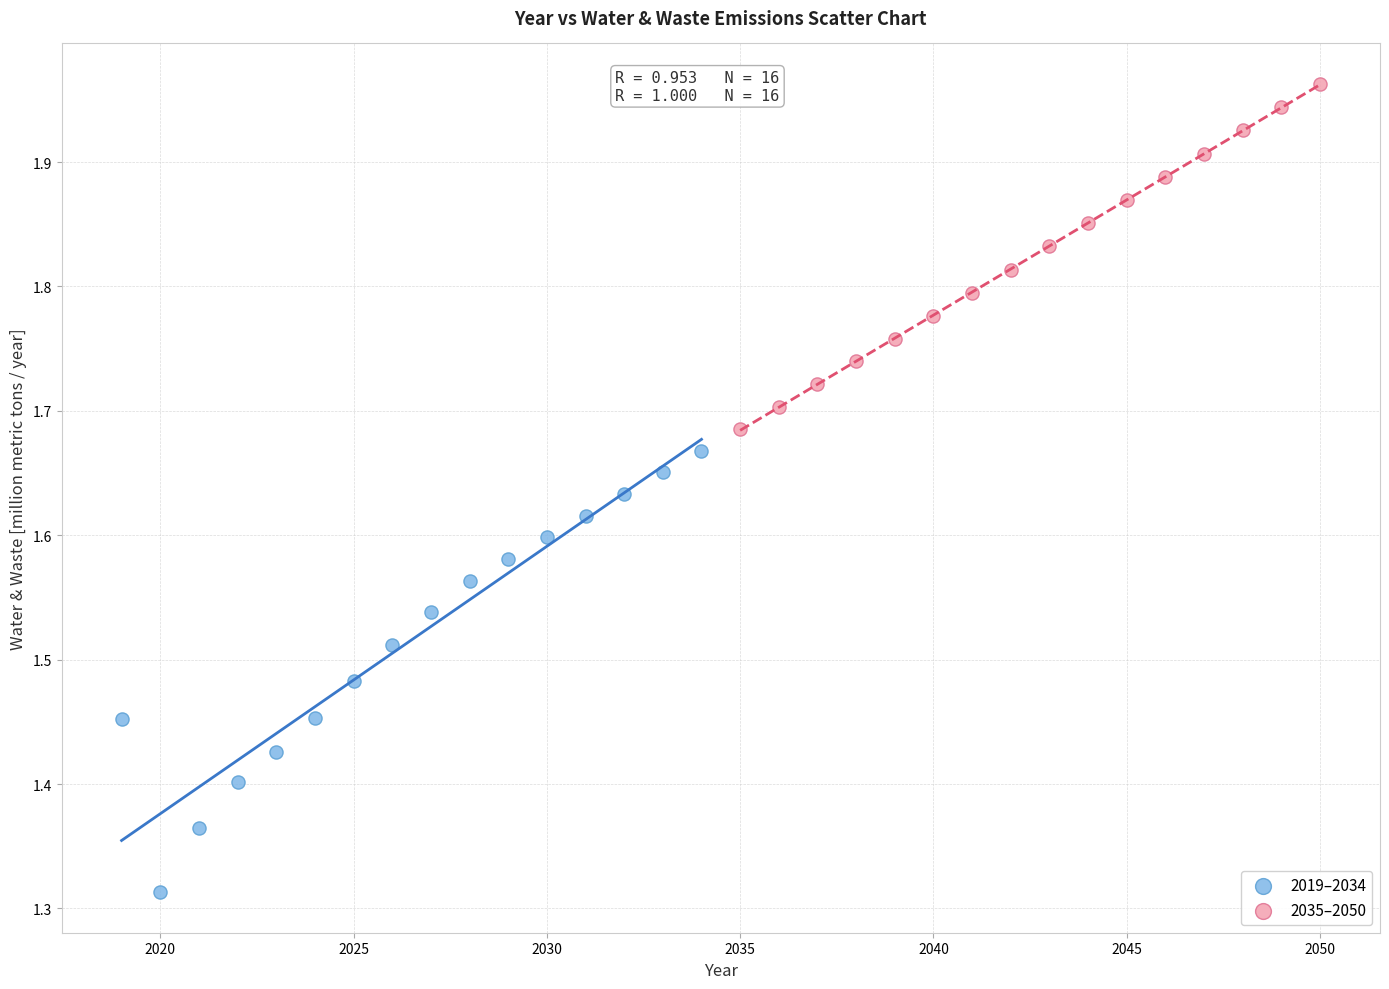

Which series reaches the minimum Y coordinate?

2019–2034